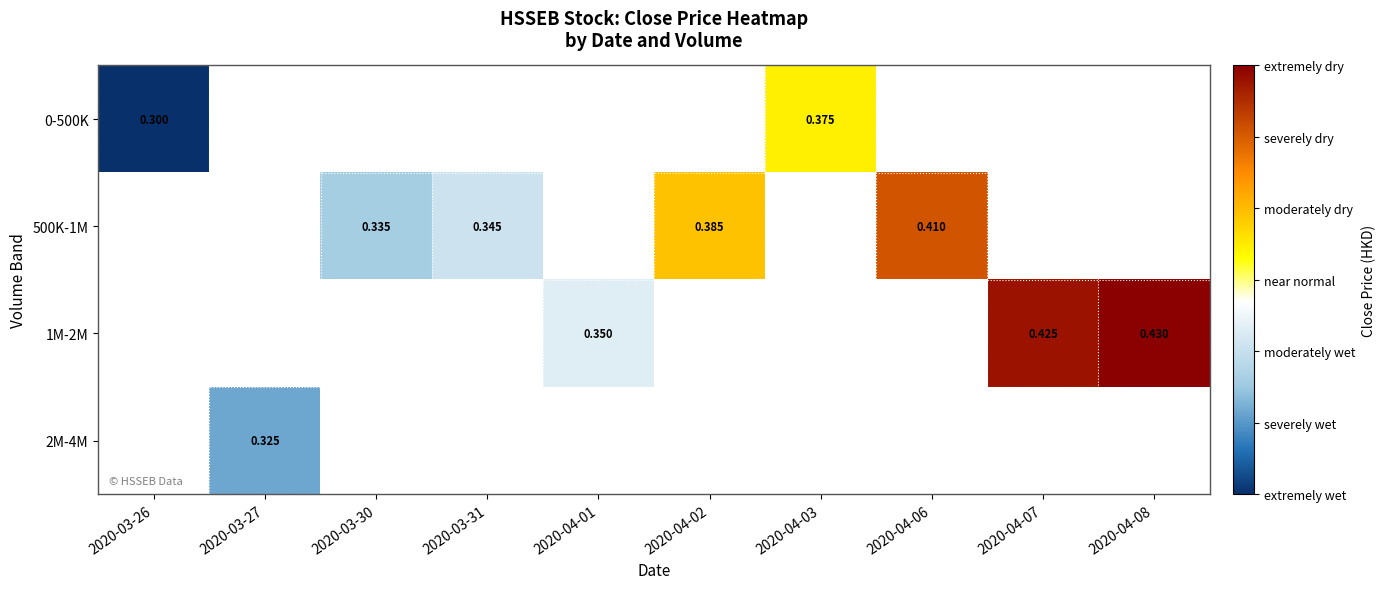

How many distinct data groups are displayed?

4